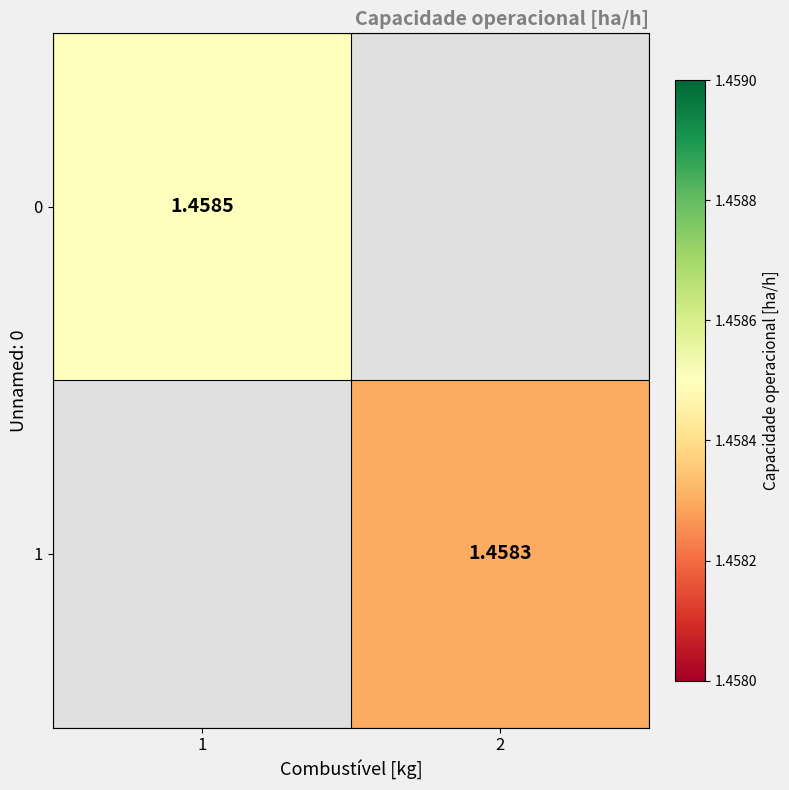

List the labels in order of 0 value, largest first.

1, 2